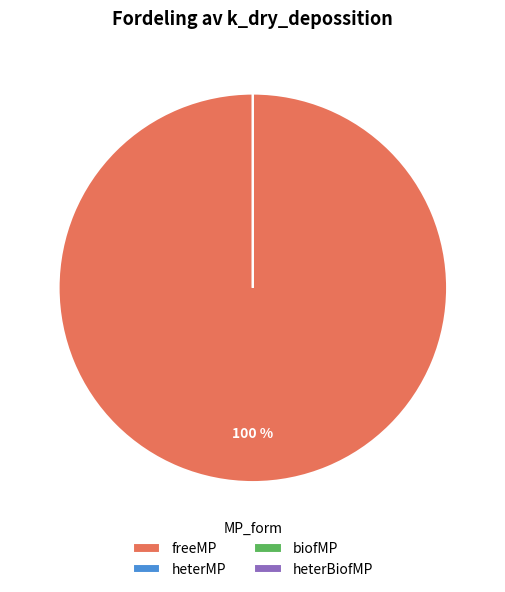

What is the majority slice?

freeMP